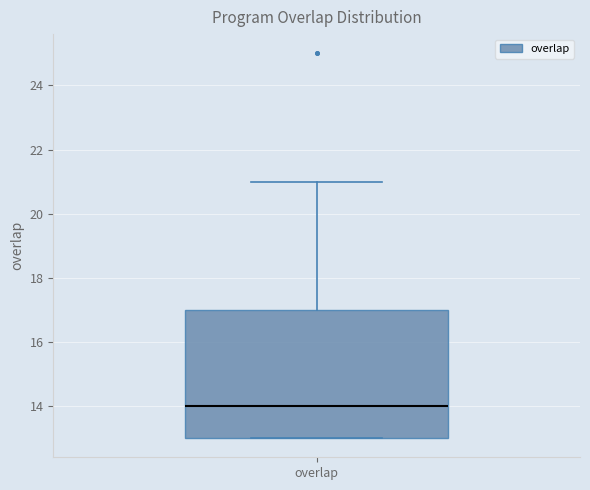

Transcribe this box plot: give where the median line is, the range the box spans, and where the two whiskers end, as read against the y-axis. The values are not printed on the chart, so give them approximately, as read against the axis.

median 14, box 13 to 17, whiskers 13 to 21